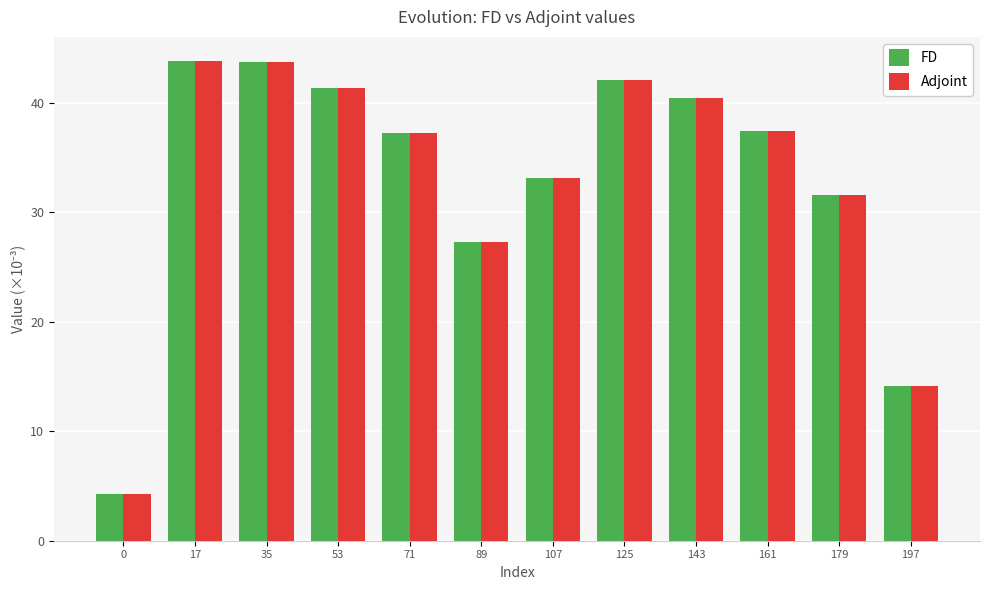

Read the FD value at 107.

33.1